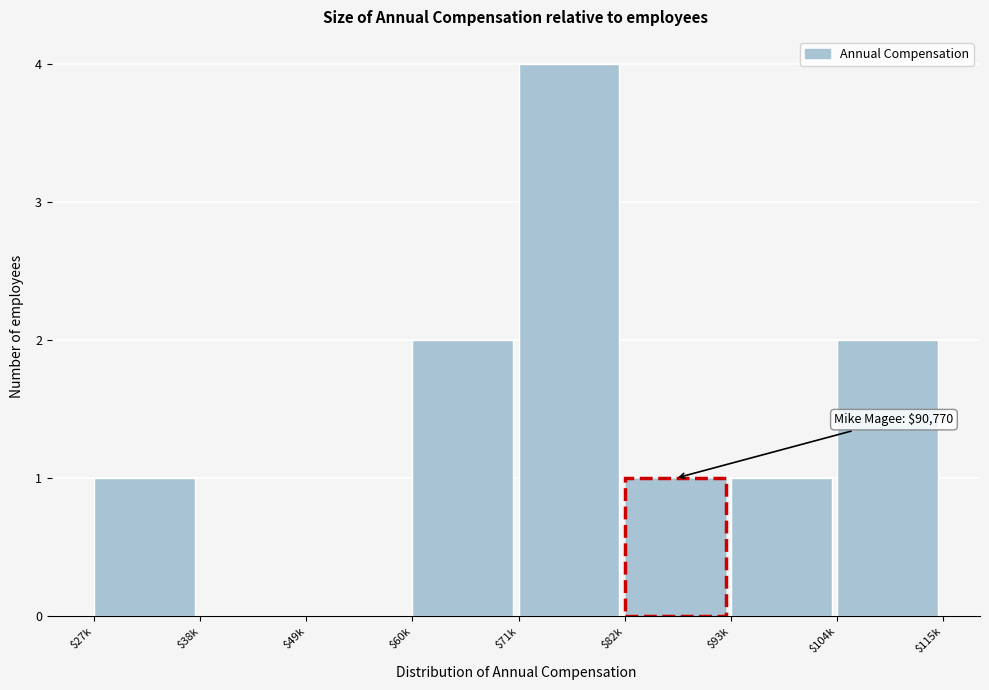

The chart shows a value of 0 at $49k. True or false?

True